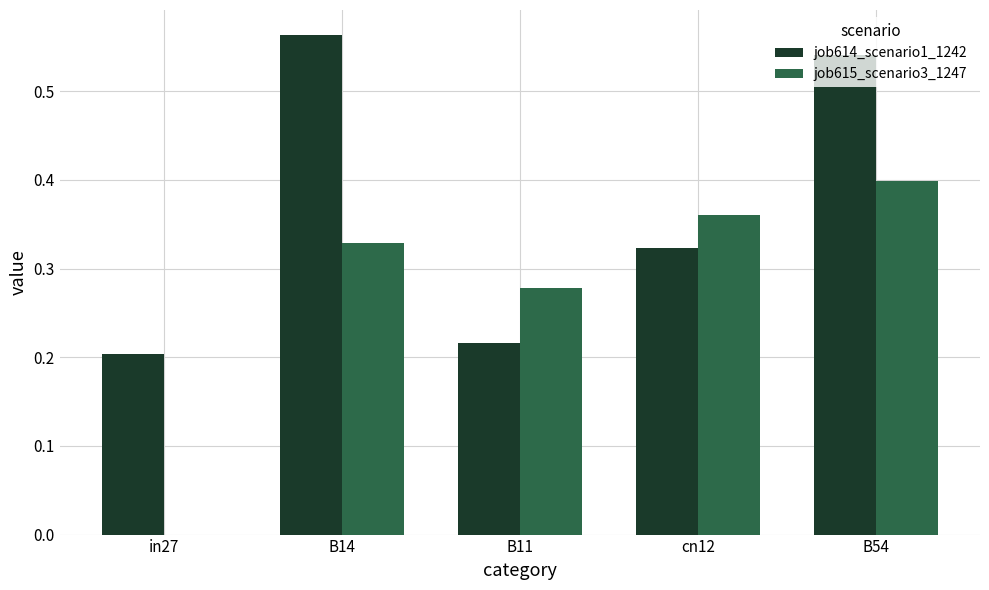

How many data points does each series have?

5